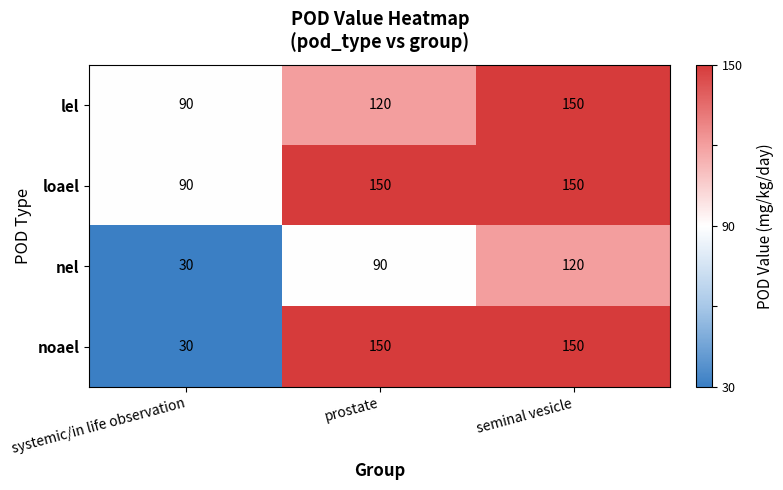

What is the greatest value displayed?

150